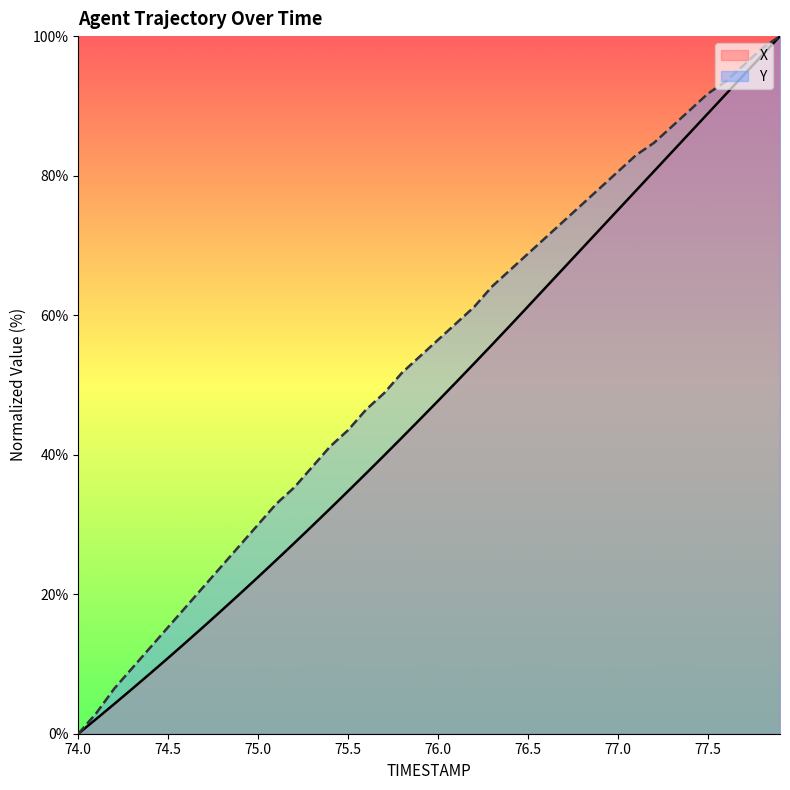

At how many categories does at least one series exceed 35?

28